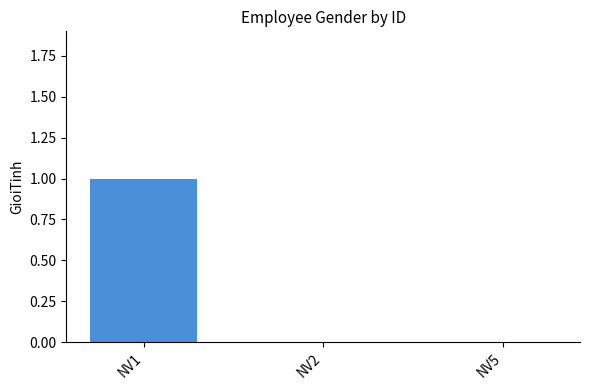

Reading left to right, transcribe all the data shown in this chart.

NV1=1	NV2=0	NV5=0